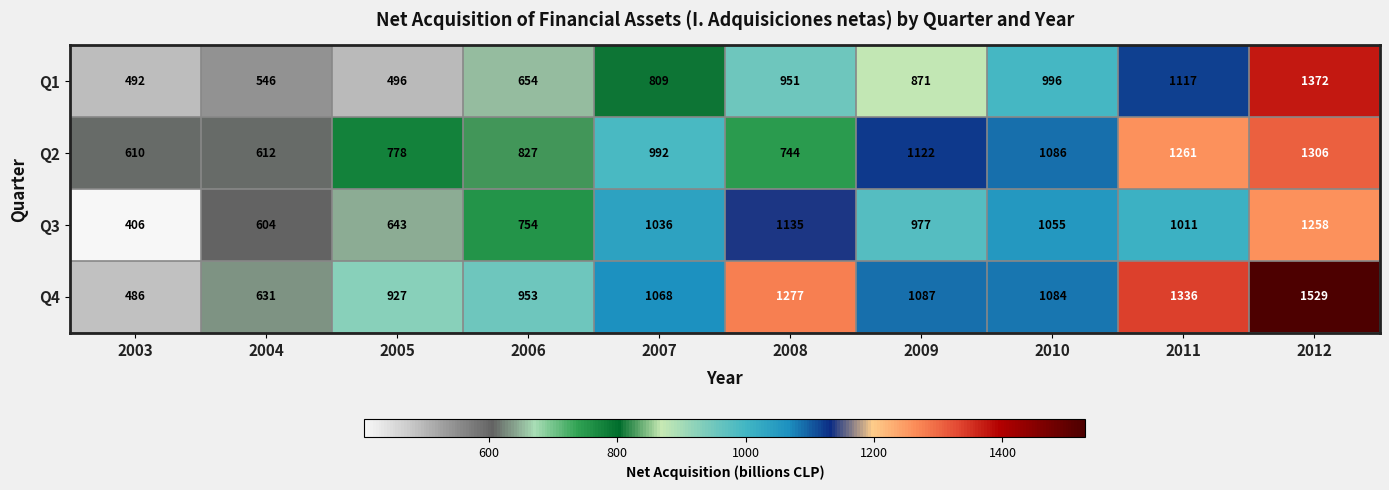

True or false: Q4 has a value of 927 at 2005.

True